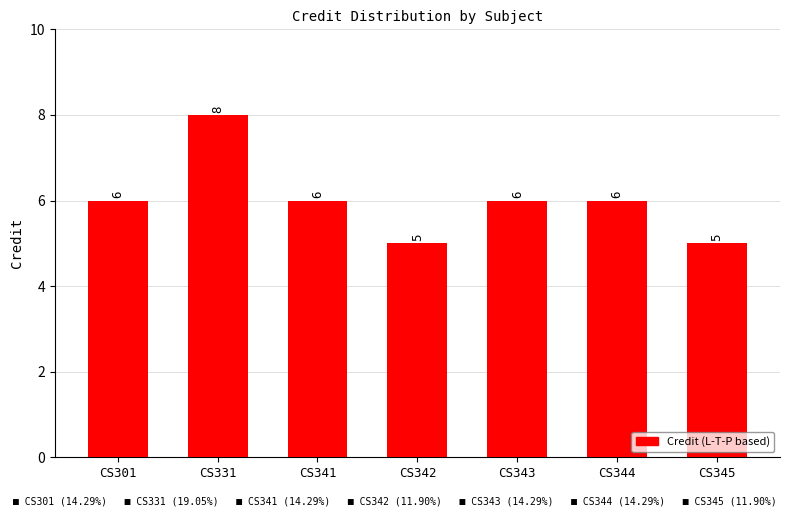

What is the approximate value at CS341?

6